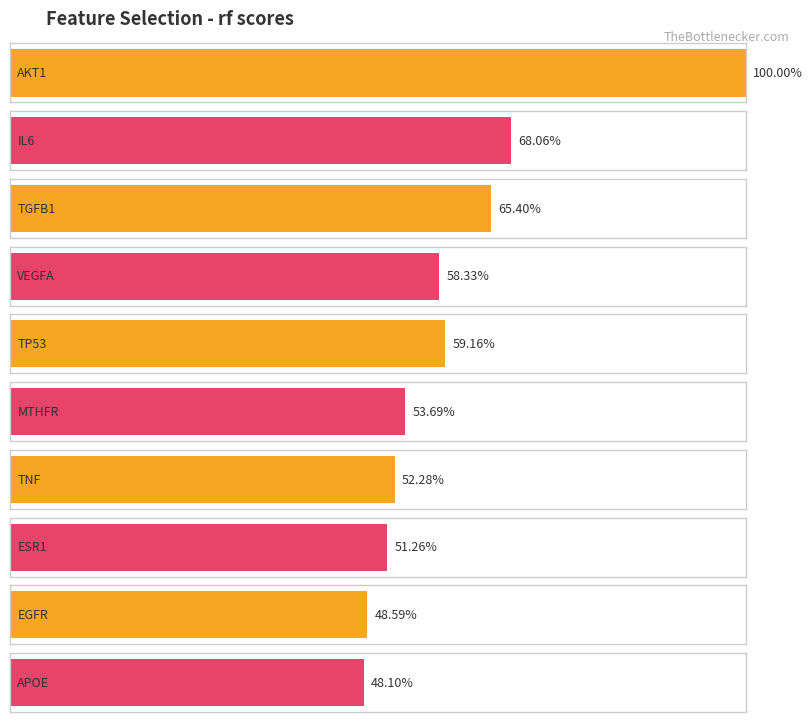

List the labels in order of value, smallest first.

APOE, EGFR, ESR1, TNF, MTHFR, VEGFA, TP53, TGFB1, IL6, AKT1